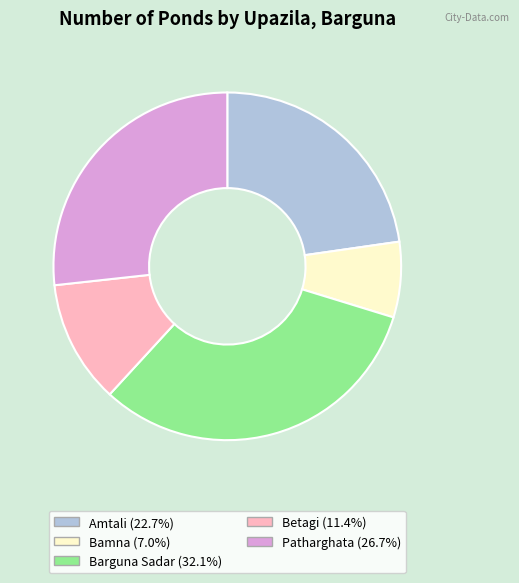

The Barguna Sadar slice represents 38% of the pie. True or false?

False